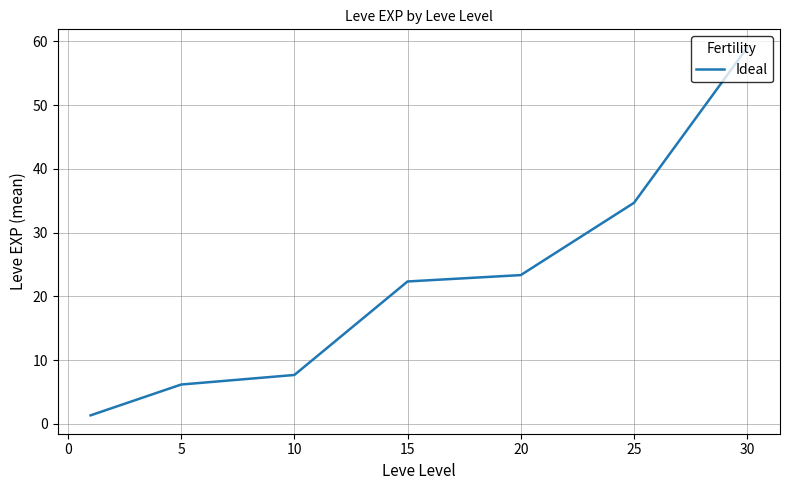

Is this an area chart (filled region under the line)?

No